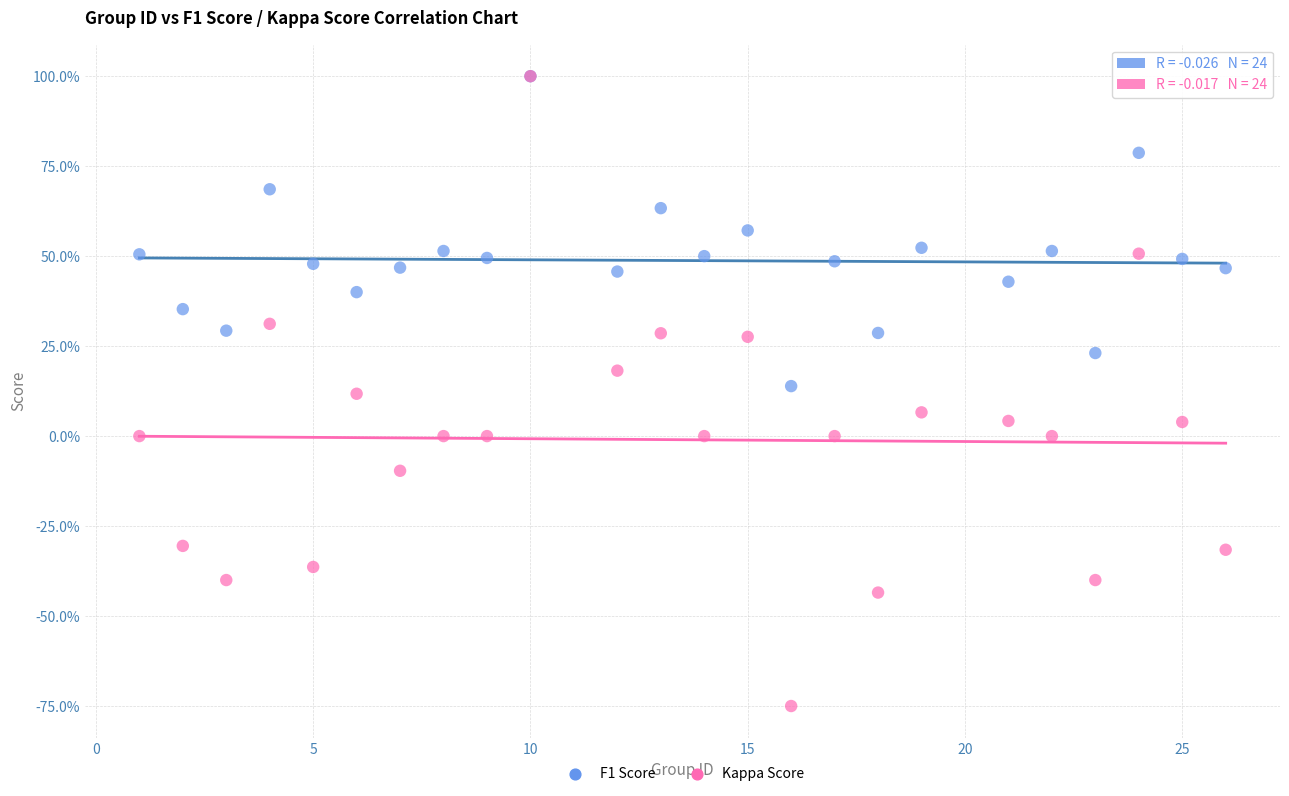

What are all the series names shown in the legend?

F1 Score, Kappa Score